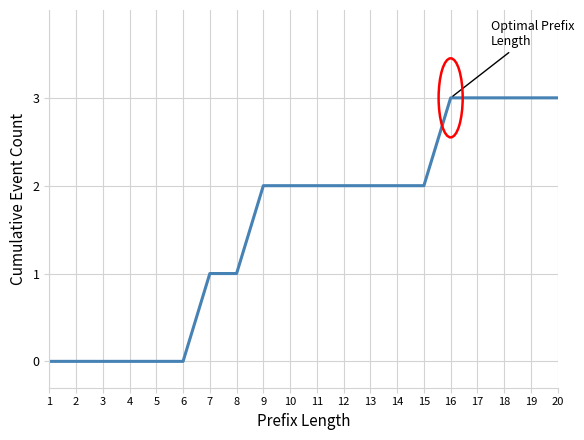

What is the change in value from 4 to 7?

+1